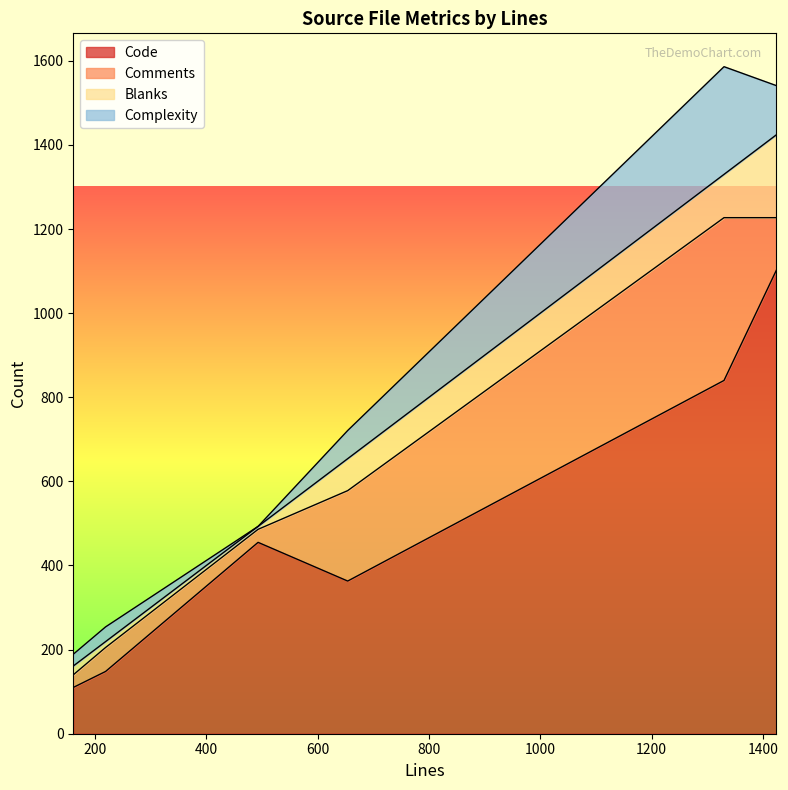

How many data points does each series have?

6